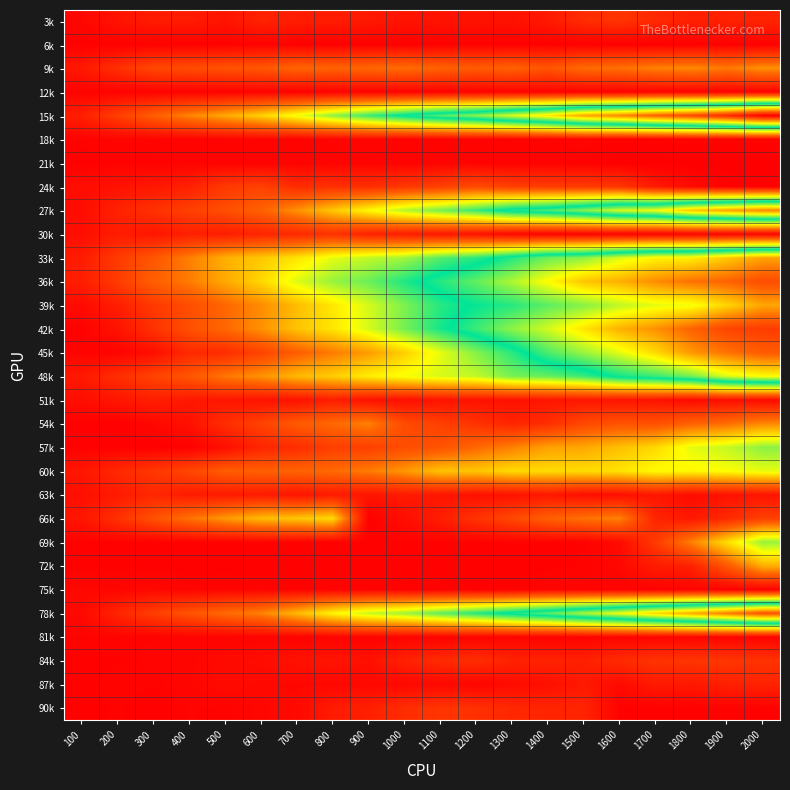

Which series changed the most between 1000 and 1300?

45k